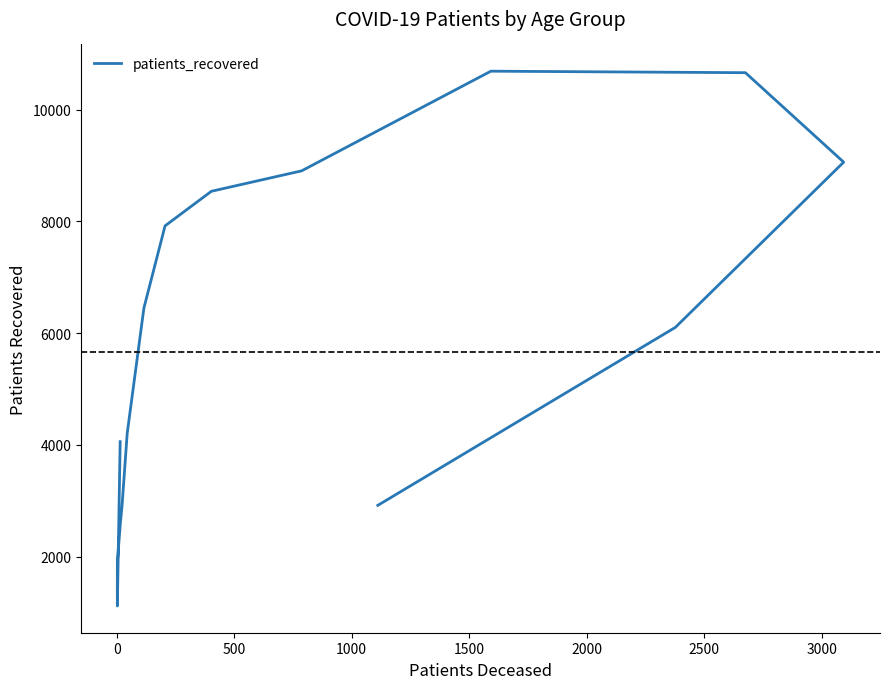

Does the chart display data point markers on the line(s)?

No